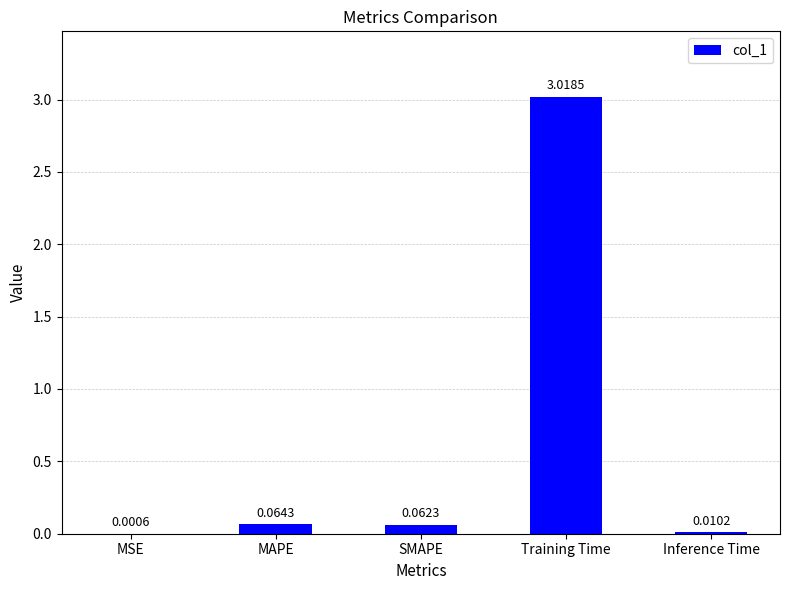

Which label corresponds to the largest value in the chart?

Training Time